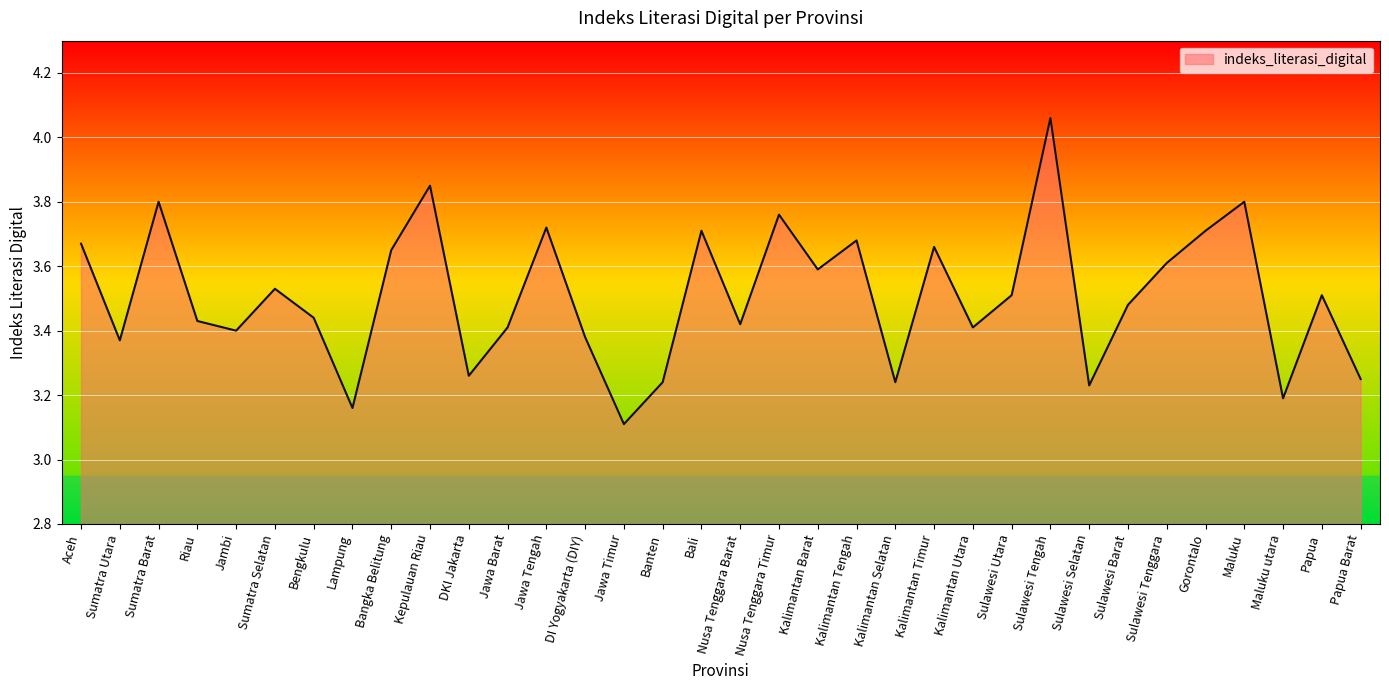

The chart shows a value of 1.7 at Kalimantan Selatan. True or false?

False